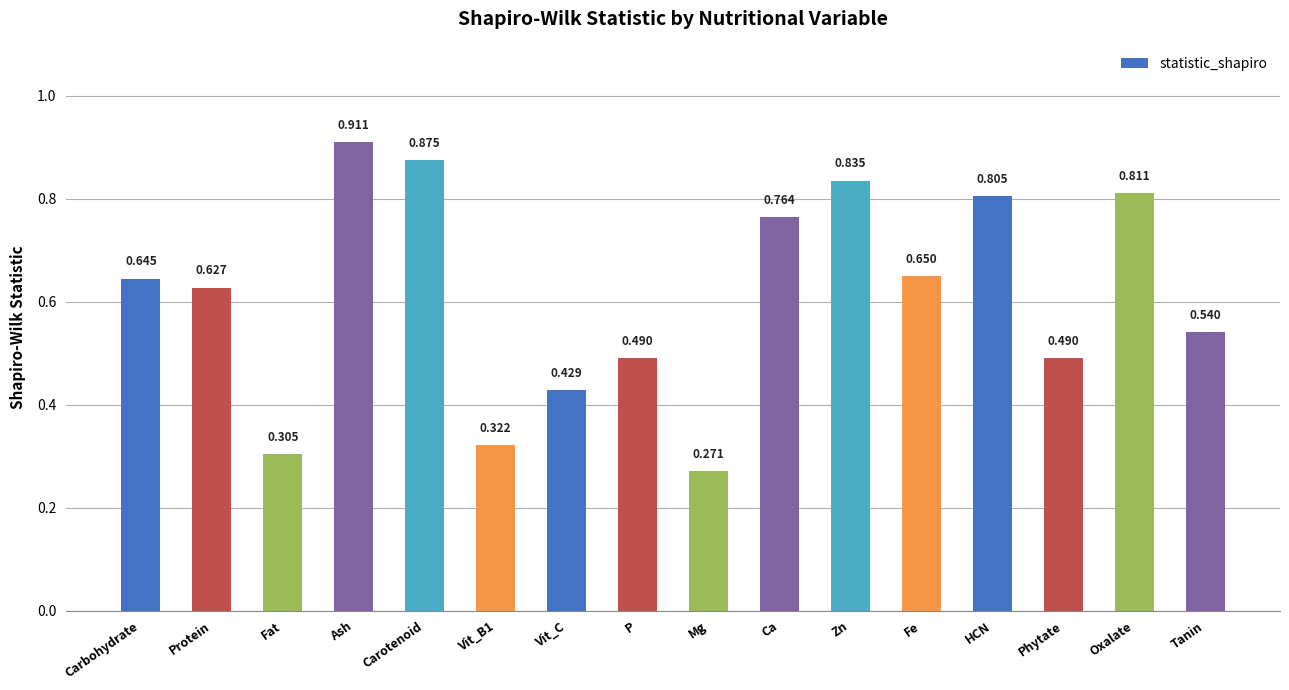

What is the label of the 16th bar from the left?

Tanin